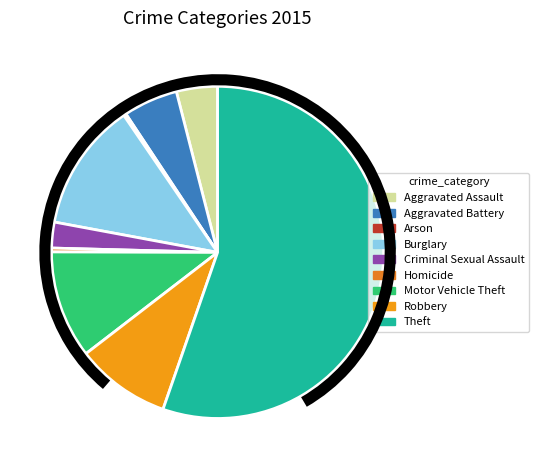

To the nearest percent, what percentage of the pie is Theft?

55%